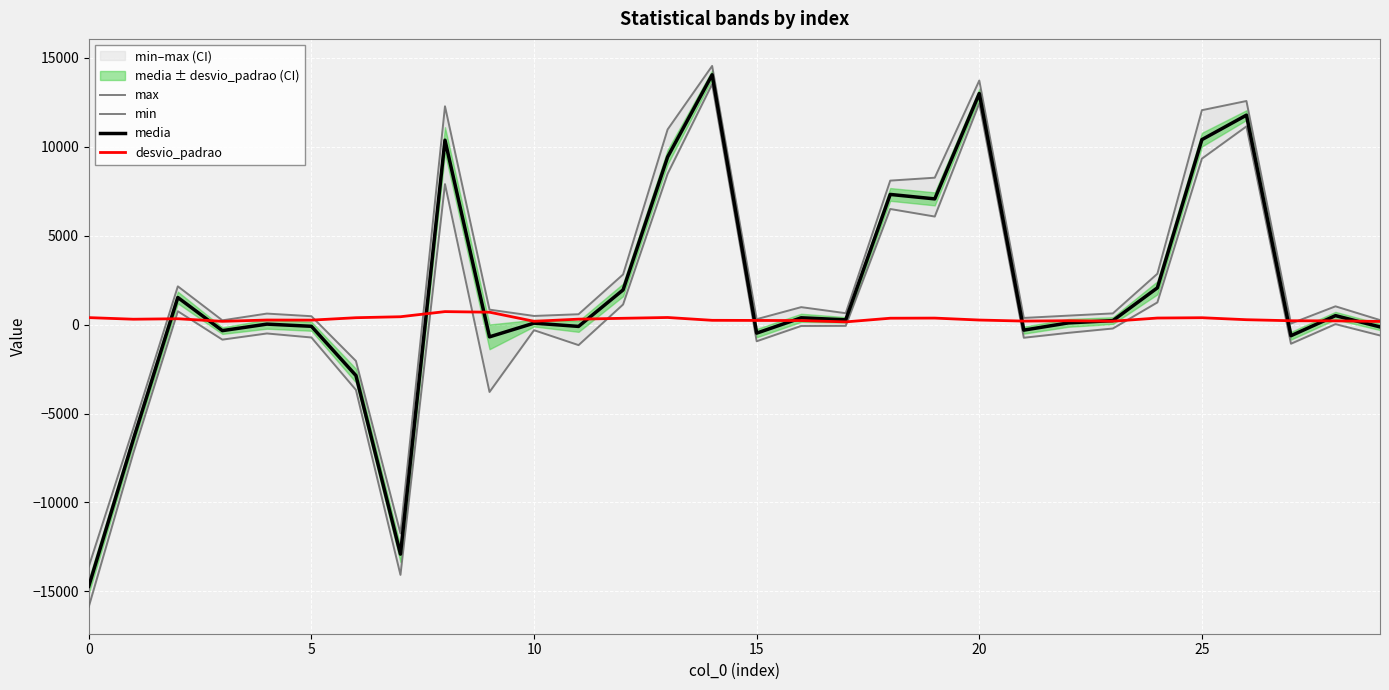

Reading left to right, what are all the values shown in this chart?

max: -13600.0	-5832.0	2152.0	240.0	620.0	472.0	-2044.0	-11736.0	12276.0	842.0	487.0	583.0	2820.0	10972.0	14544.0	306.0	982.0	642.0	8096.0	8260.0	13724.0	376.0	505.0	630.0	2860.0	12056.0	12572.0	61.0	1028.0	256.0
min: -15860.0	-7220.0	752.0	-845.0	-498.0	-724.0	-3672.0	-14072.0	7900.0	-3788.0	-314.0	-1153.0	1132.0	8480.0	13520.0	-936.0	-76.0	-71.0	6500.0	6076.0	12444.0	-739.0	-463.0	-219.0	1248.0	9332.0	11144.0	-1076.0	26.0	-610.0
media: -14711.7	-6456.0	1523.6	-339.5	26.9	-95.4	-2863.8	-12906.7	10369.2	-688.9	81.9	-101.6	1951.3	9423.5	14047.0	-479.5	382.1	268.9	7318.9	7068.4	12994.1	-310.6	95.9	224.3	2067.3	10400.1	11776.9	-625.5	504.8	-130.0
desvio_padrao: 393.0	302.8	329.4	184.2	257.4	251.7	387.1	442.3	730.5	697.1	186.9	306.6	355.0	399.8	241.0	234.0	227.3	152.4	358.8	366.0	256.7	197.6	218.2	191.1	368.9	386.6	274.9	216.4	210.3	176.7